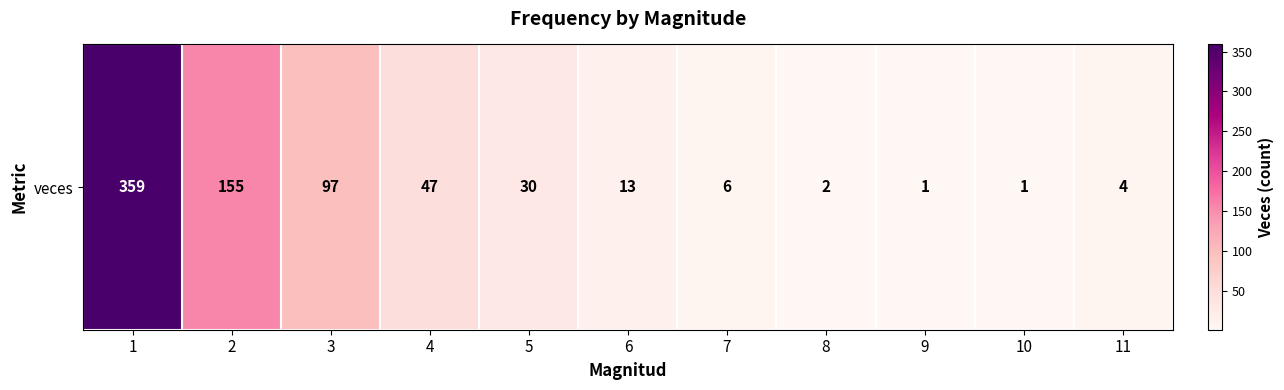

List the labels in order of value, smallest first.

9, 10, 8, 11, 7, 6, 5, 4, 3, 2, 1